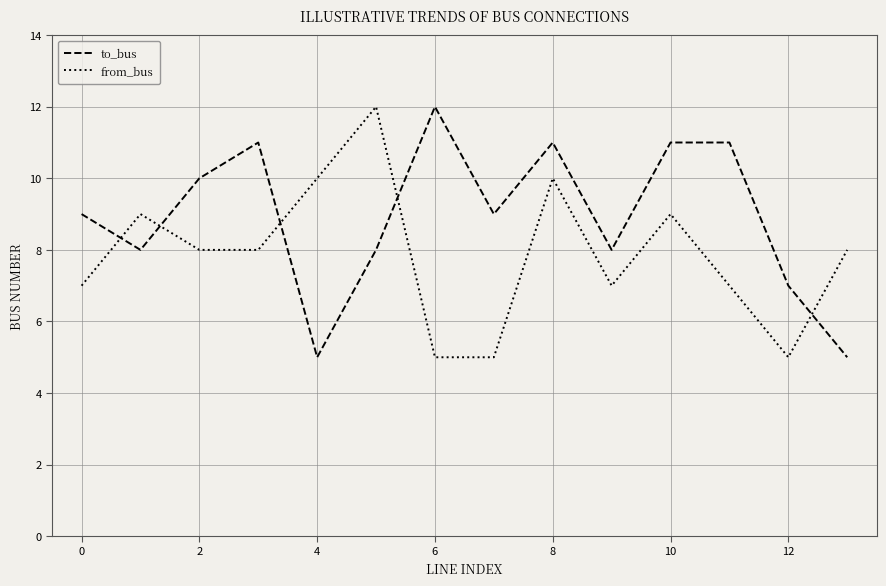

What is the minimum value shown in the chart?

5